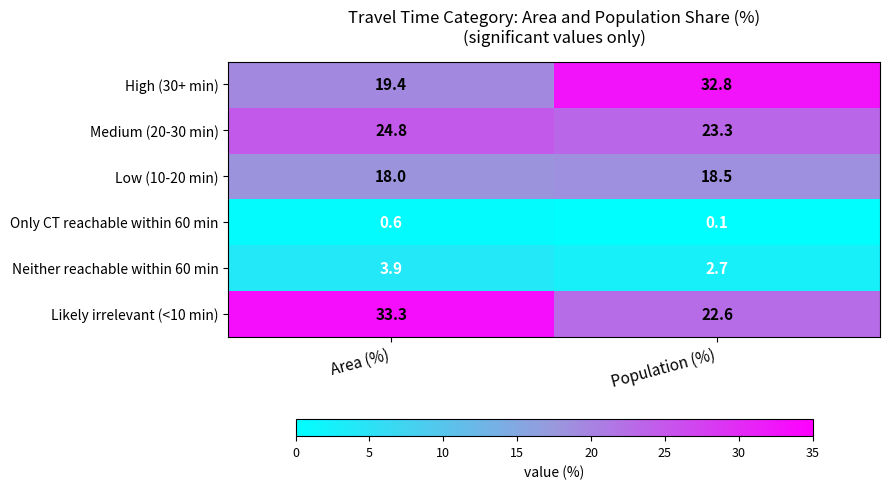

What is the spread (max minus min) of values at Population (%)?

32.7